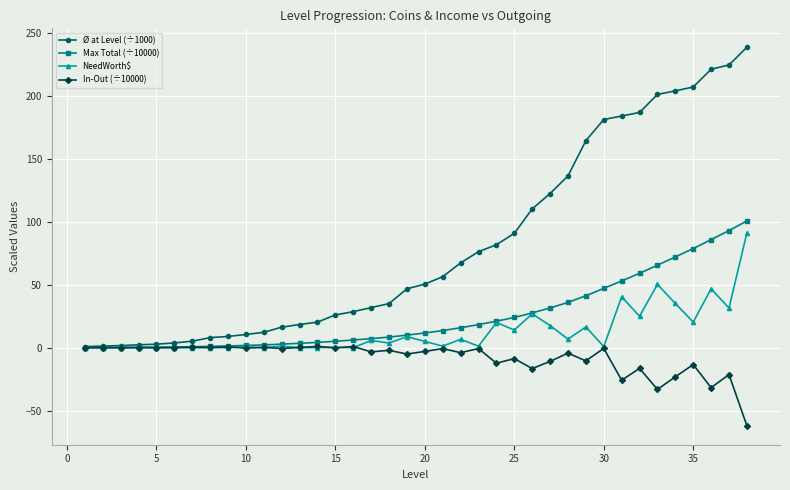

Rank the series by their maximum value, from highest to lowest.

Ø at Level (÷1000), Max Total (÷10000), NeedWorth$, In-Out (÷10000)